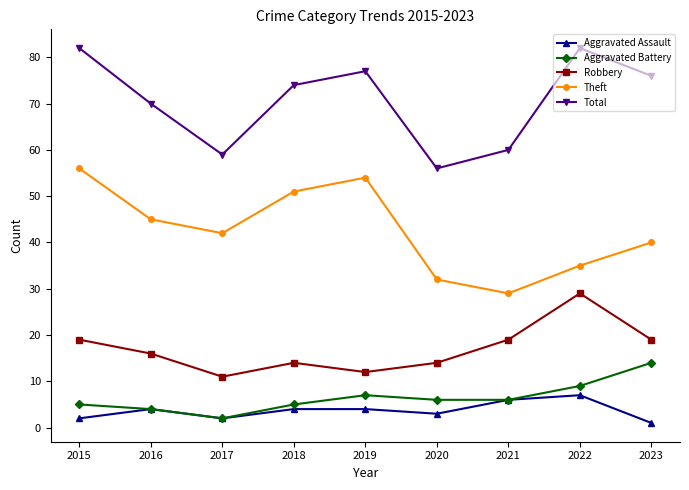

Is the value of Aggravated Assault at 2018 greater than the value of Theft at 2022?

No